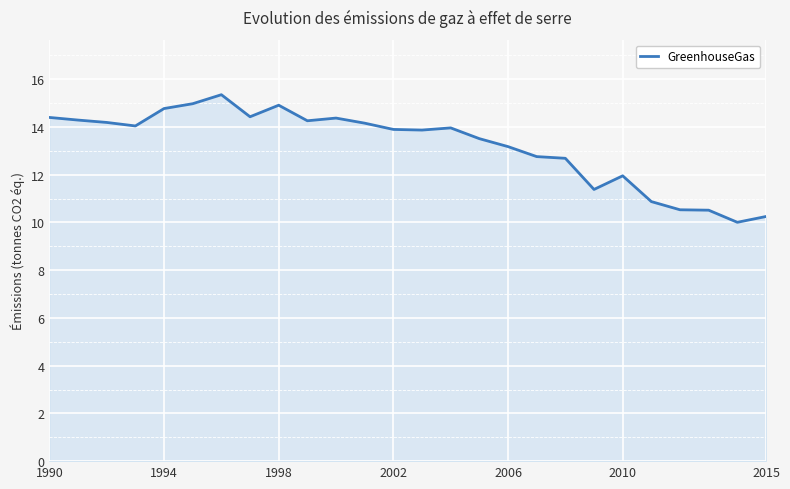

Does the chart display data point markers on the line(s)?

No